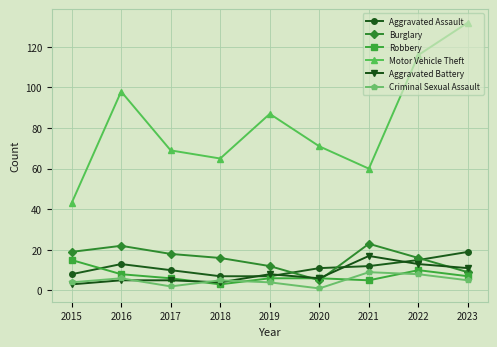

True or false: Burglary has more than 1 points higher than both neighbors.

True